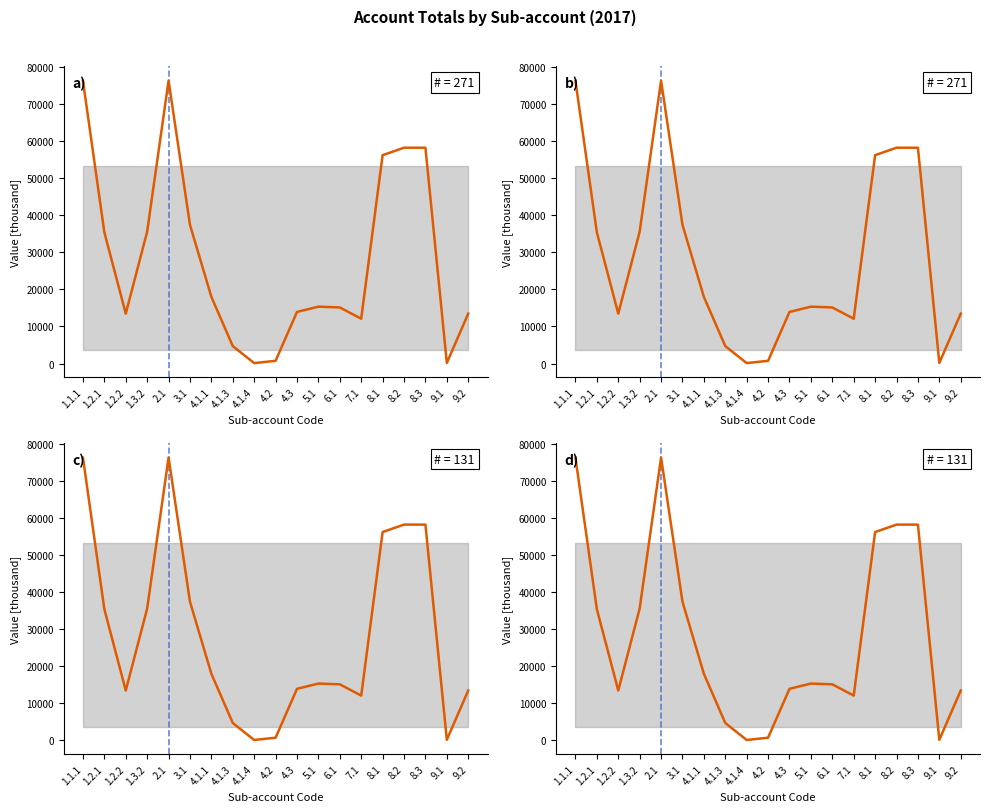

What is the label of the 19th point from the right?

1.1.1